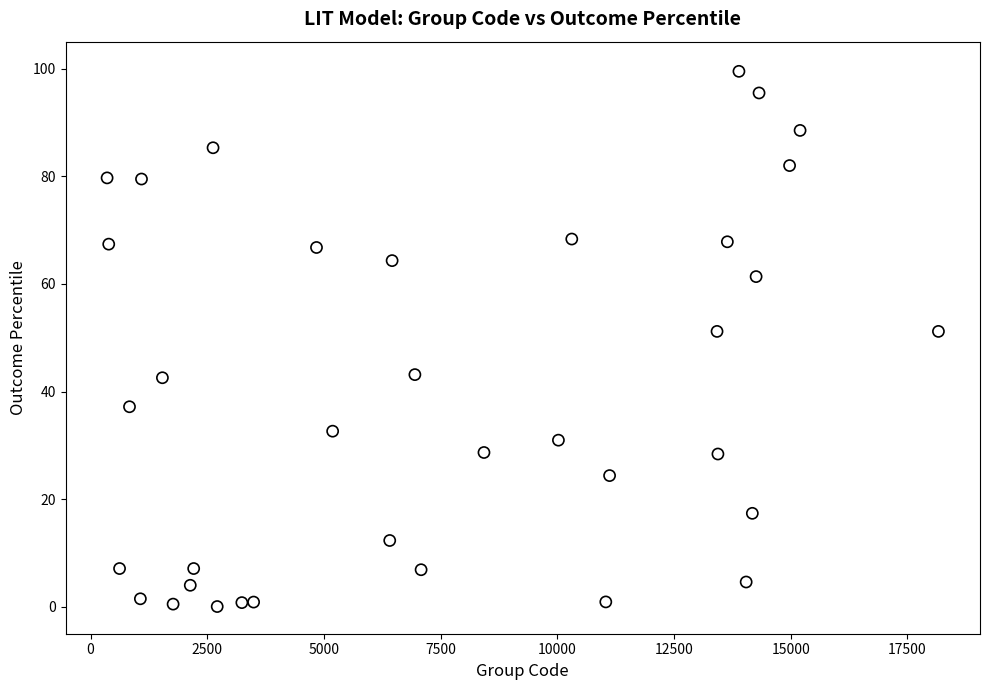

What is the range of Y values (max minus min)?

99.4